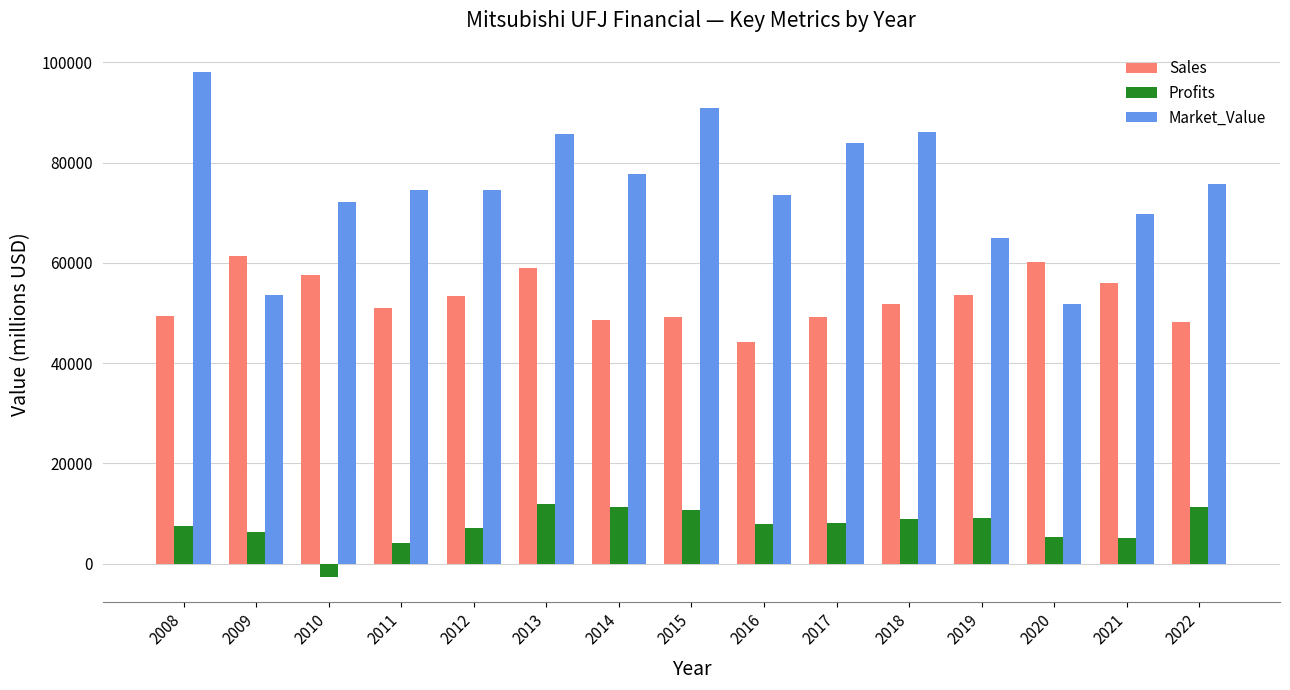

The value of Sales at 2009 is 61430.0. True or false?

True